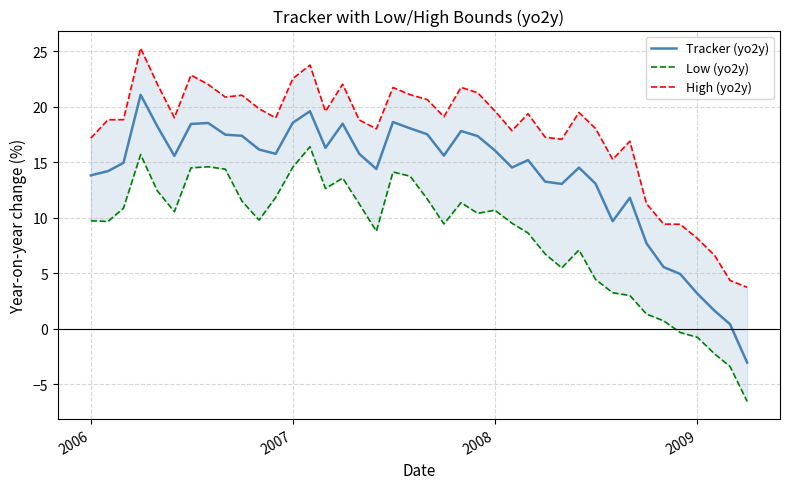

What is the minimum value for Tracker (yo2y)?

-3.1